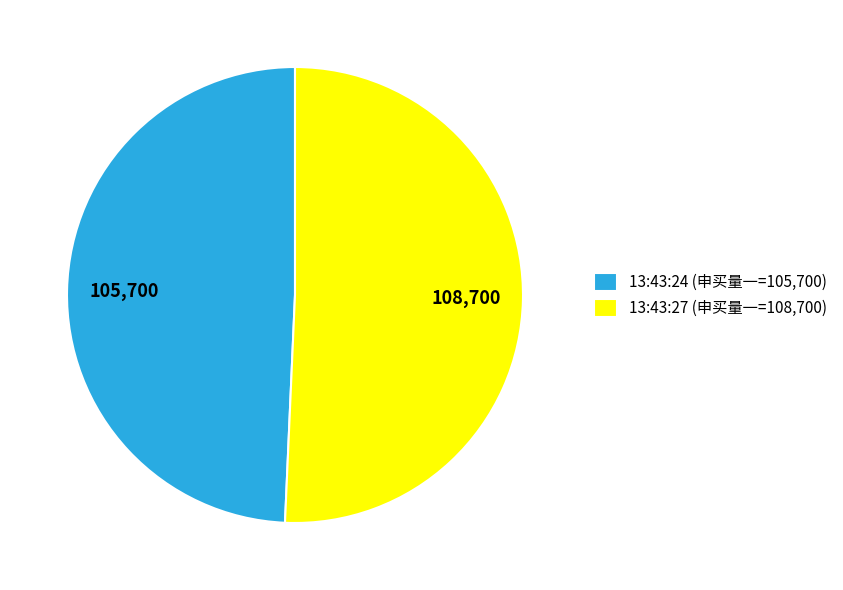

The 13:43:27 (申买量一=108,700) slice represents 39% of the pie. True or false?

False